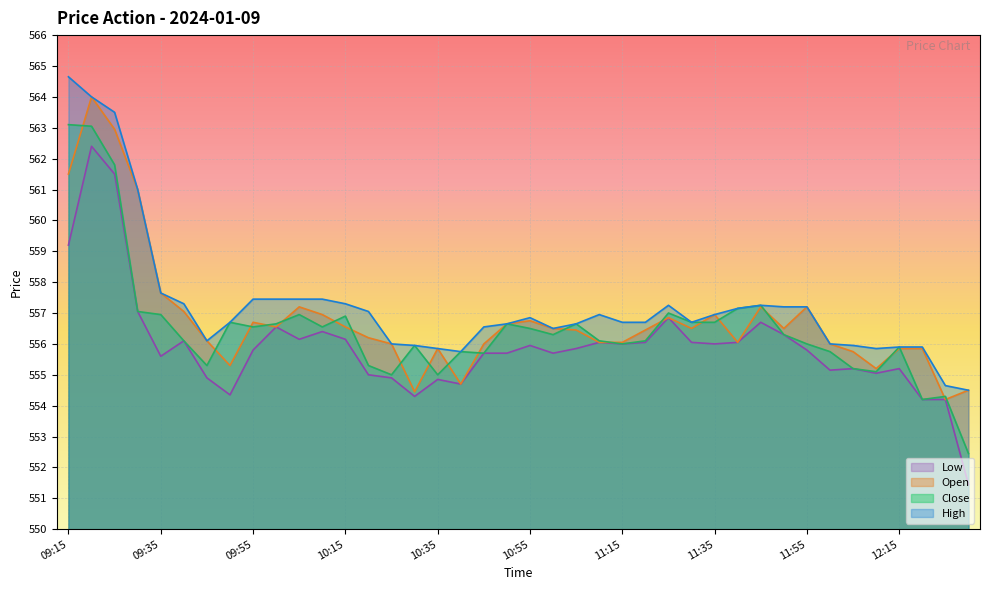

Reading left to right, extract all data points from this chart.

High: 564.6	564.0	563.5	561.0	557.6	557.3	556.1	556.7	557.5	557.5	557.5	557.5	557.3	557.0	556.0	556.0	555.9	555.8	556.5	556.6	556.9	556.5	556.6	557.0	556.7	556.7	557.2	556.7	557.0	557.1	557.2	557.2	557.2	556.0	556.0	555.9	555.9	555.9	554.6	554.5
Close: 563.1	563.0	561.8	557.0	557.0	556.1	555.3	556.7	556.5	556.6	557.0	556.5	556.9	555.3	555.0	556.0	555.0	555.8	555.7	556.6	556.5	556.3	556.6	556.1	556.0	556.1	557.0	556.7	556.7	557.1	557.2	556.3	556.0	555.8	555.2	555.1	555.9	554.2	554.3	552.5
Open: 561.5	564.0	563.0	561.0	557.6	557.0	556.1	555.3	556.7	556.5	557.2	557.0	556.5	556.2	556.0	554.5	555.9	554.7	556.0	556.6	556.8	556.5	556.5	556.0	556.0	556.5	556.9	556.5	557.0	556.0	557.2	556.5	557.2	556.0	555.8	555.2	555.9	555.9	554.2	554.5
Low: 559.2	562.4	561.5	557.0	555.6	556.1	554.9	554.4	555.8	556.5	556.1	556.4	556.1	555.0	554.9	554.3	554.9	554.7	555.7	555.7	556.0	555.7	555.9	556.0	556.0	556.0	556.9	556.0	556.0	556.0	556.7	556.3	555.8	555.1	555.2	555.0	555.2	554.2	554.2	551.5